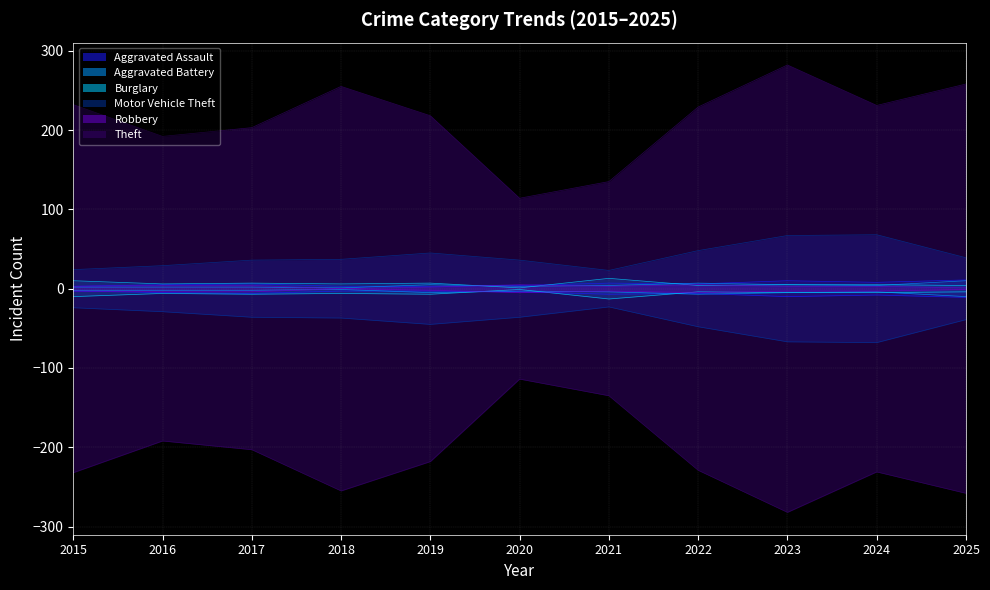

What is the value of the Theft point at the 4th from the left?

255